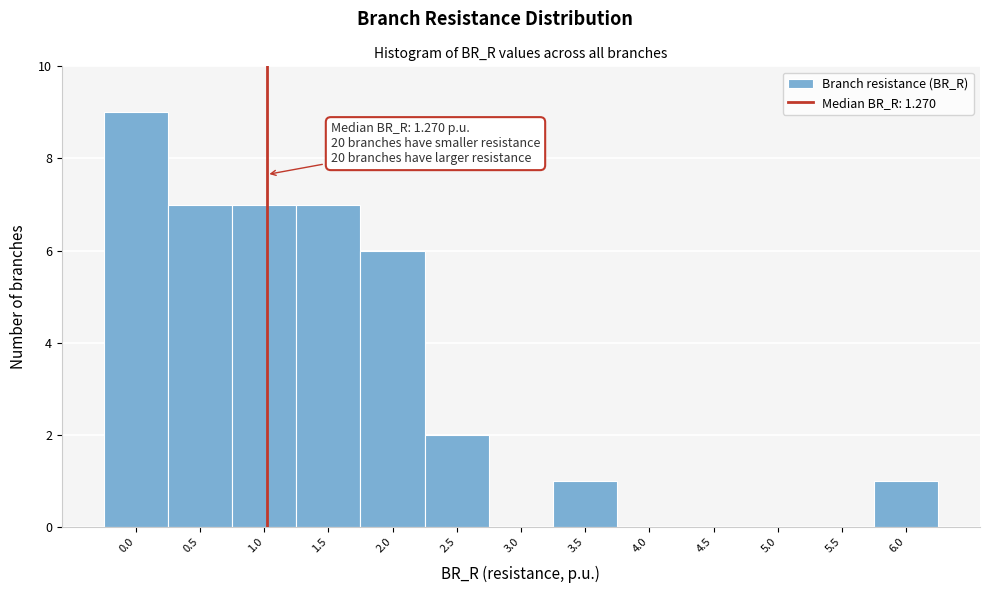

Reading left to right, extract all data points from this chart.

0.0=9	0.5=7	1.0=7	1.5=7	2.0=6	2.5=2	3.0=0	3.5=1	4.0=0	4.5=0	5.0=0	5.5=0	6.0=1